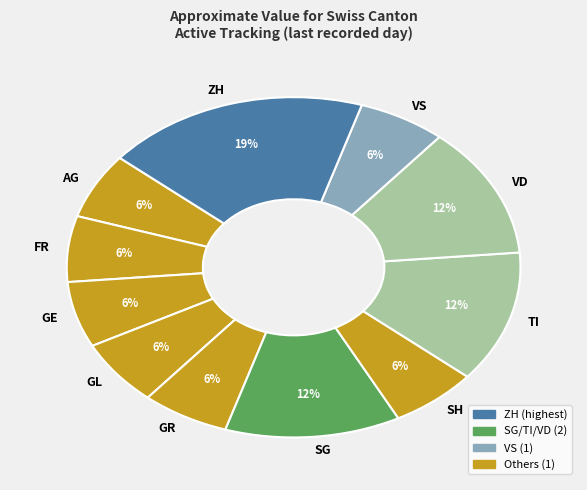

How many segments does this pie chart have?

11